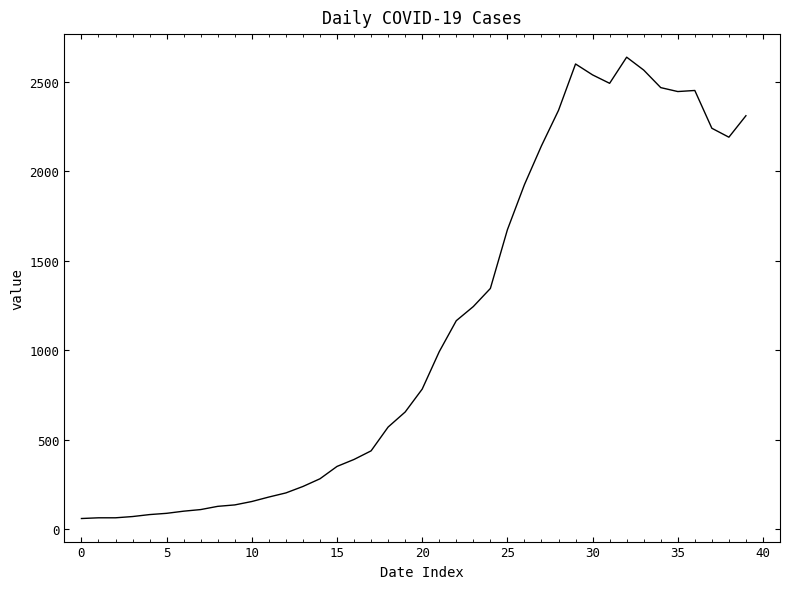

What is the difference between the maximum and minimum values?

2577